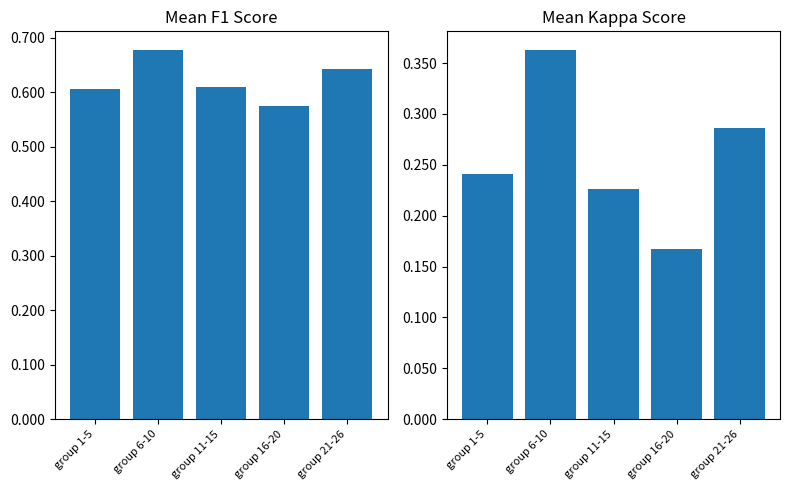

Between group 1-5 and group 21-26, which is larger?

group 21-26